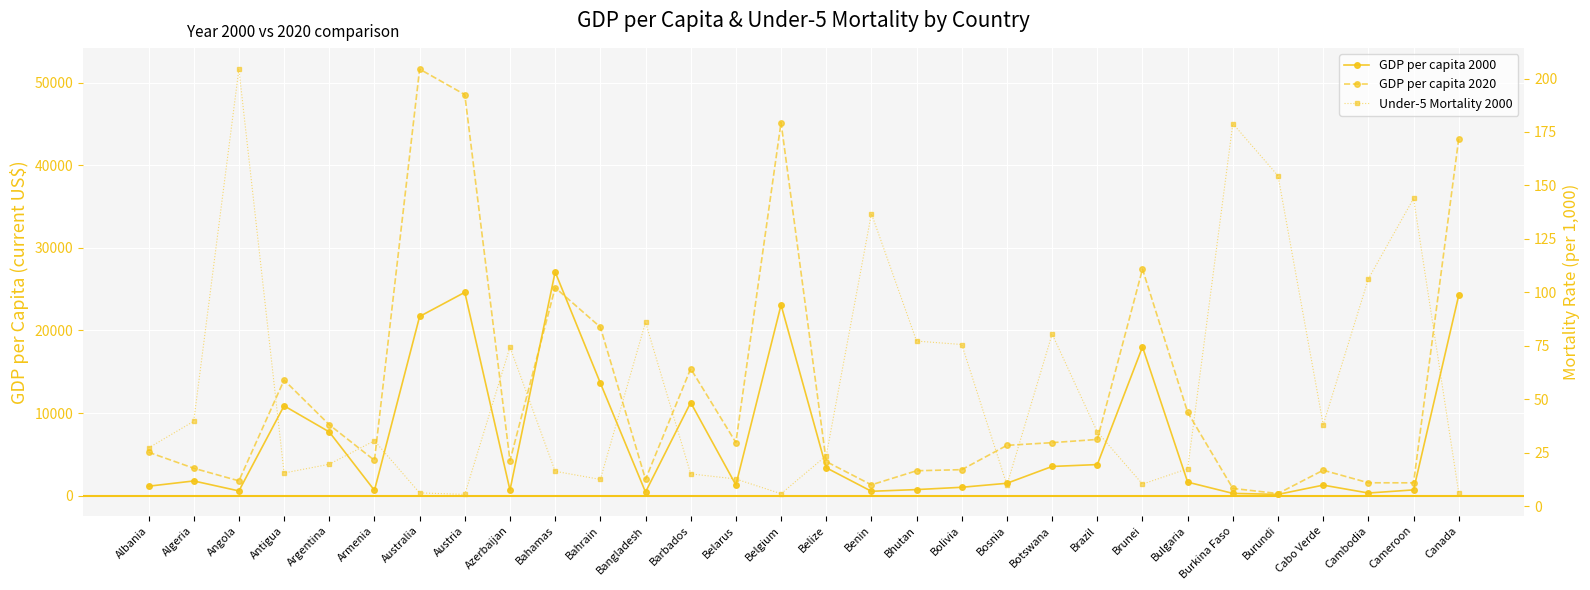

Which series has the largest total across all categories?

GDP per capita 2020